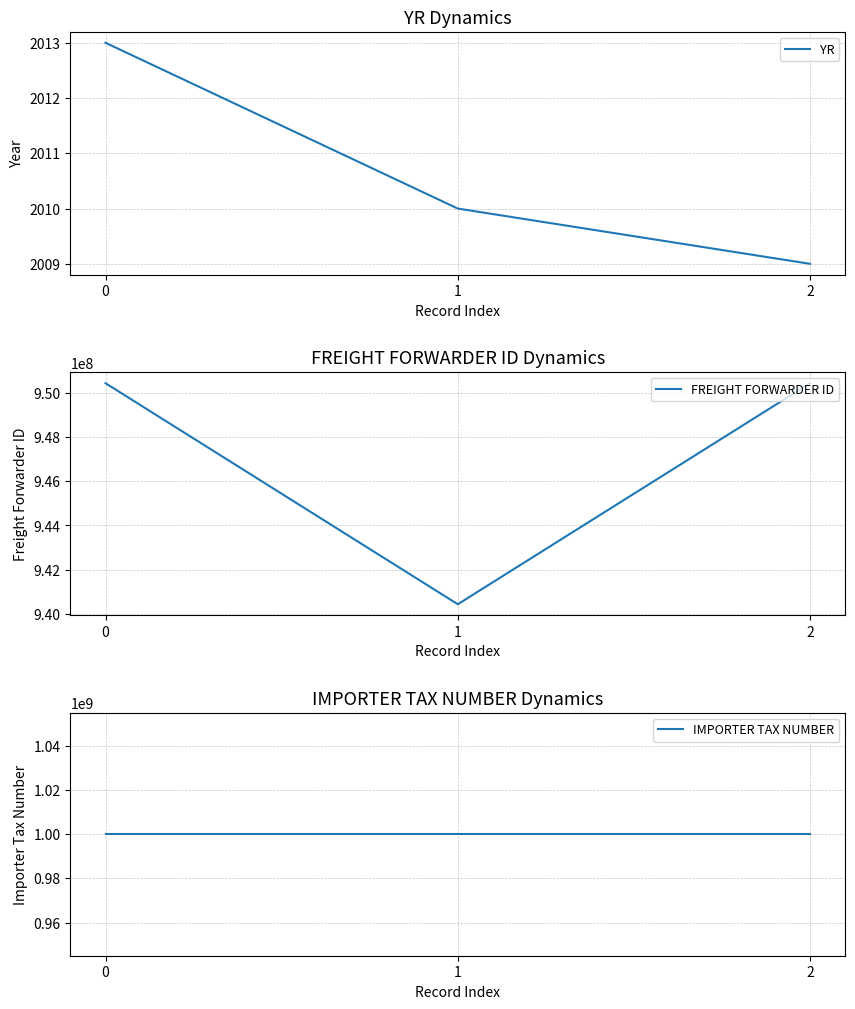

What is the minimum value shown in the chart?

2009